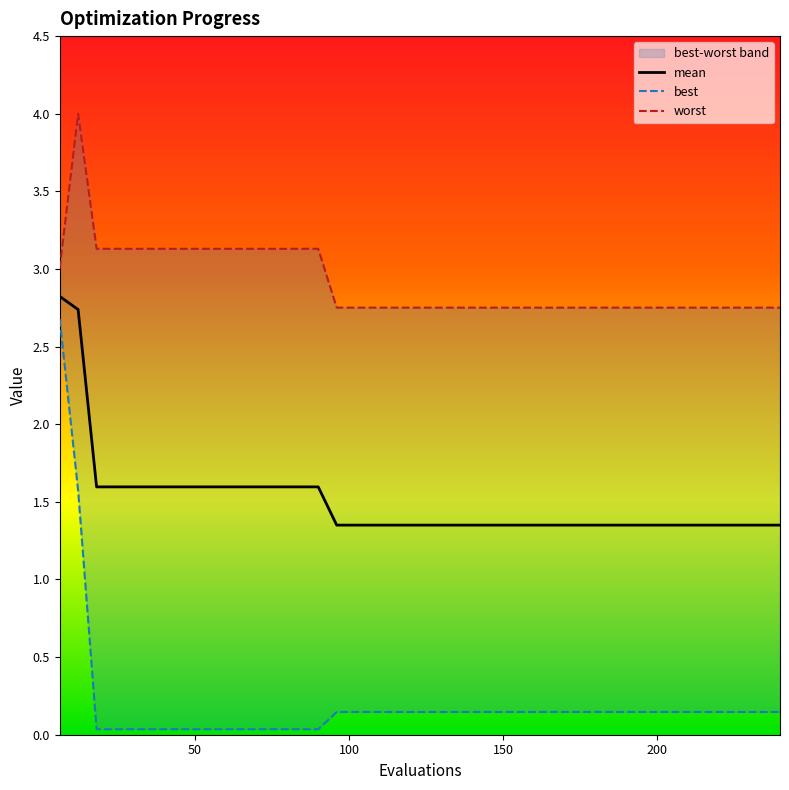

What is the value of the worst point at the 31st from the left?

2.8